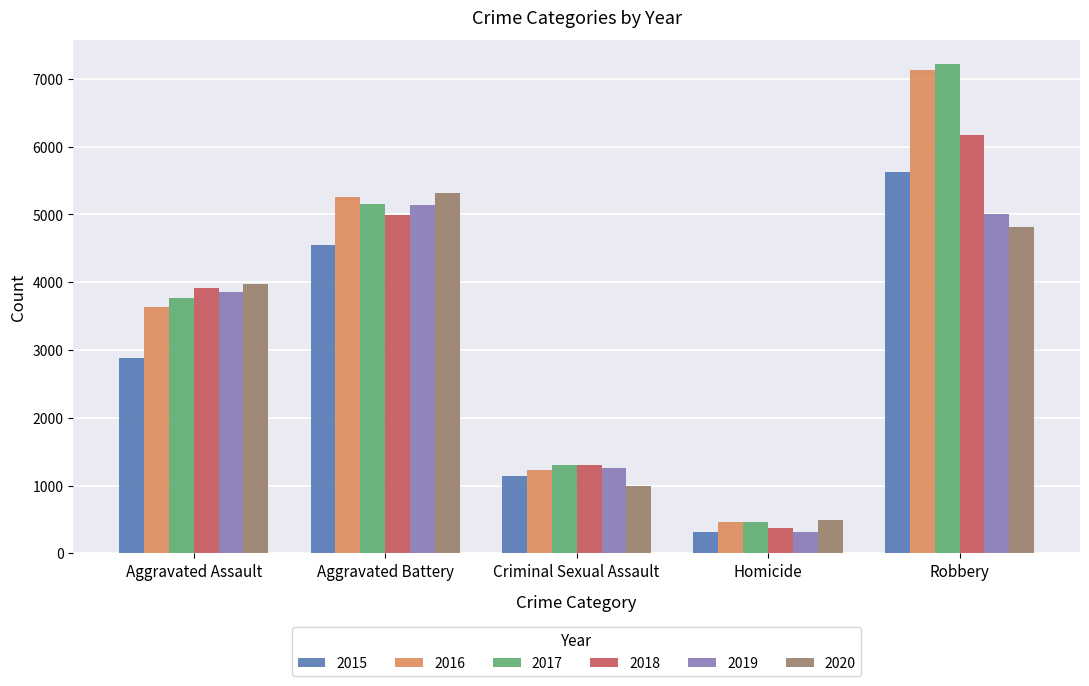

What is the highest value of the 2020 series?

5319